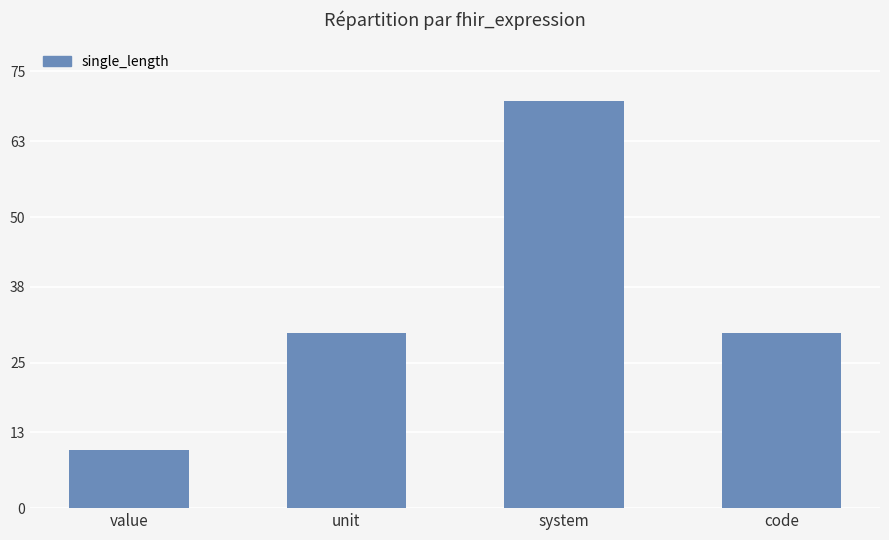

Which has a higher value, unit or value?

unit